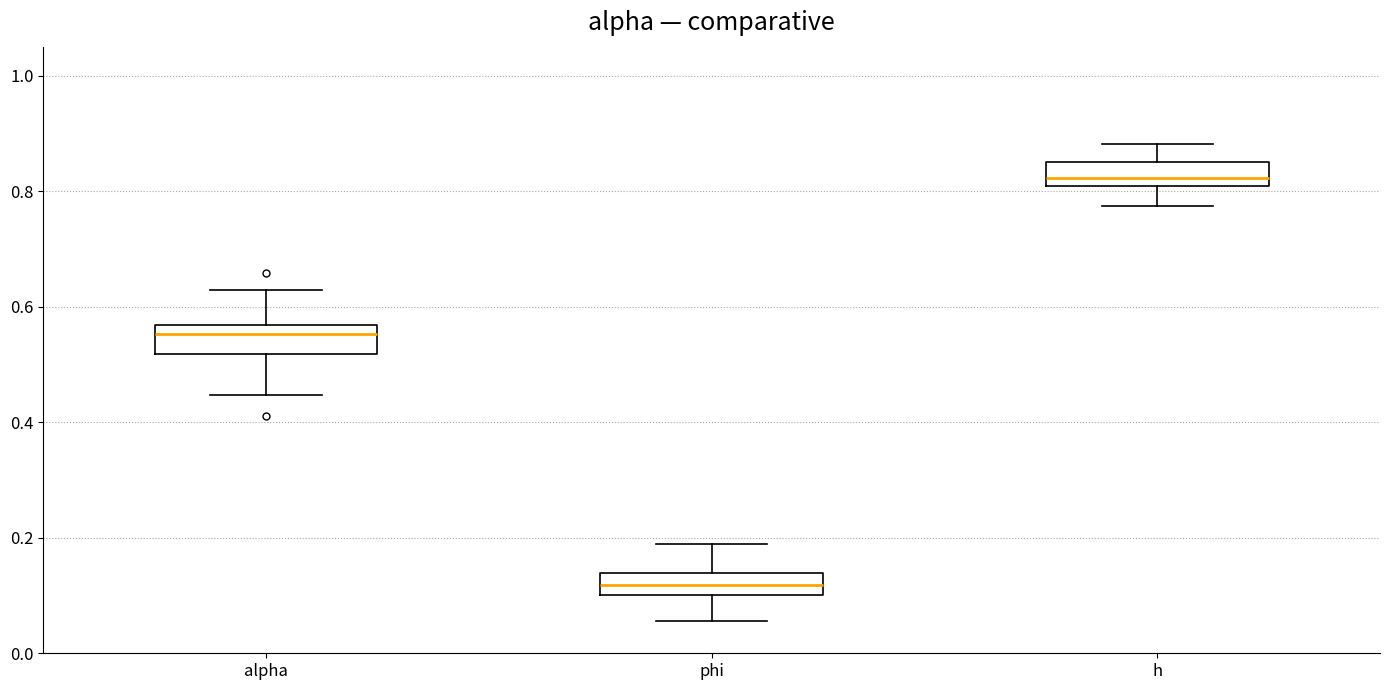

Where is the lower edge of the box for alpha on the y-axis? The values are not printed on the chart, so give them approximately, as read against the axis.

0.52